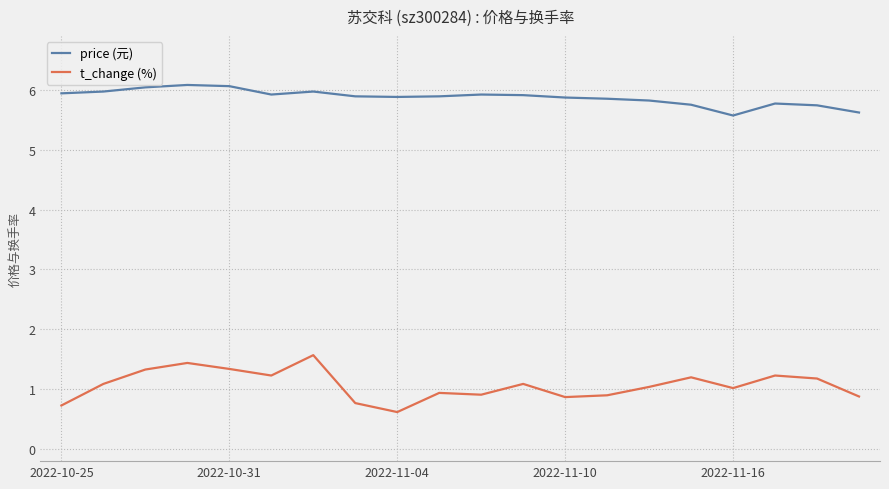

What is the minimum value shown in the chart?

0.6